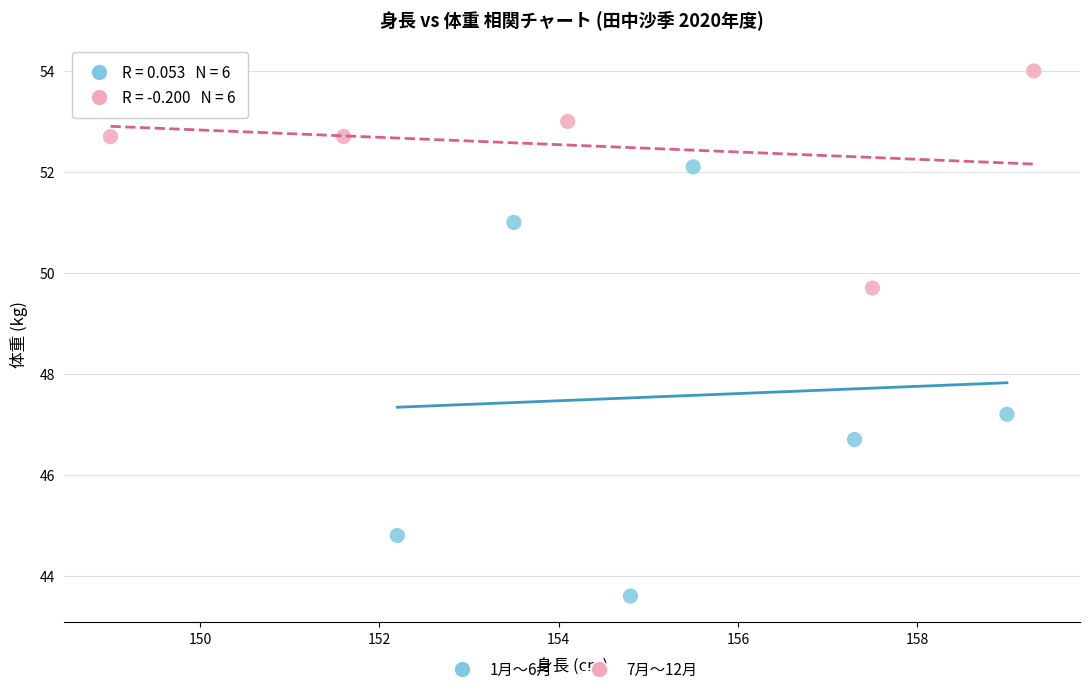

Which series reaches the minimum Y coordinate?

1月〜6月